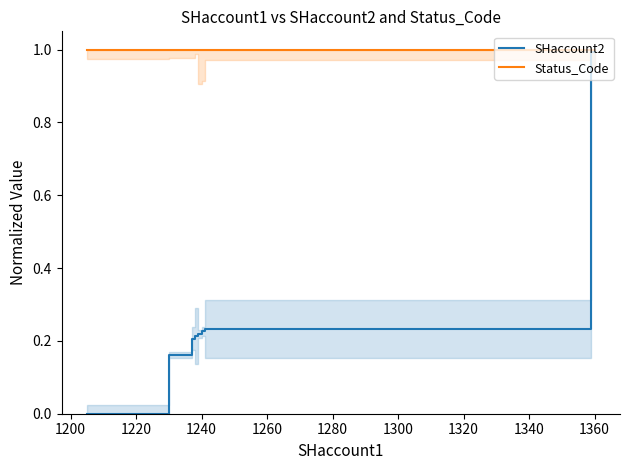

Which series has the largest total across all categories?

Status_Code